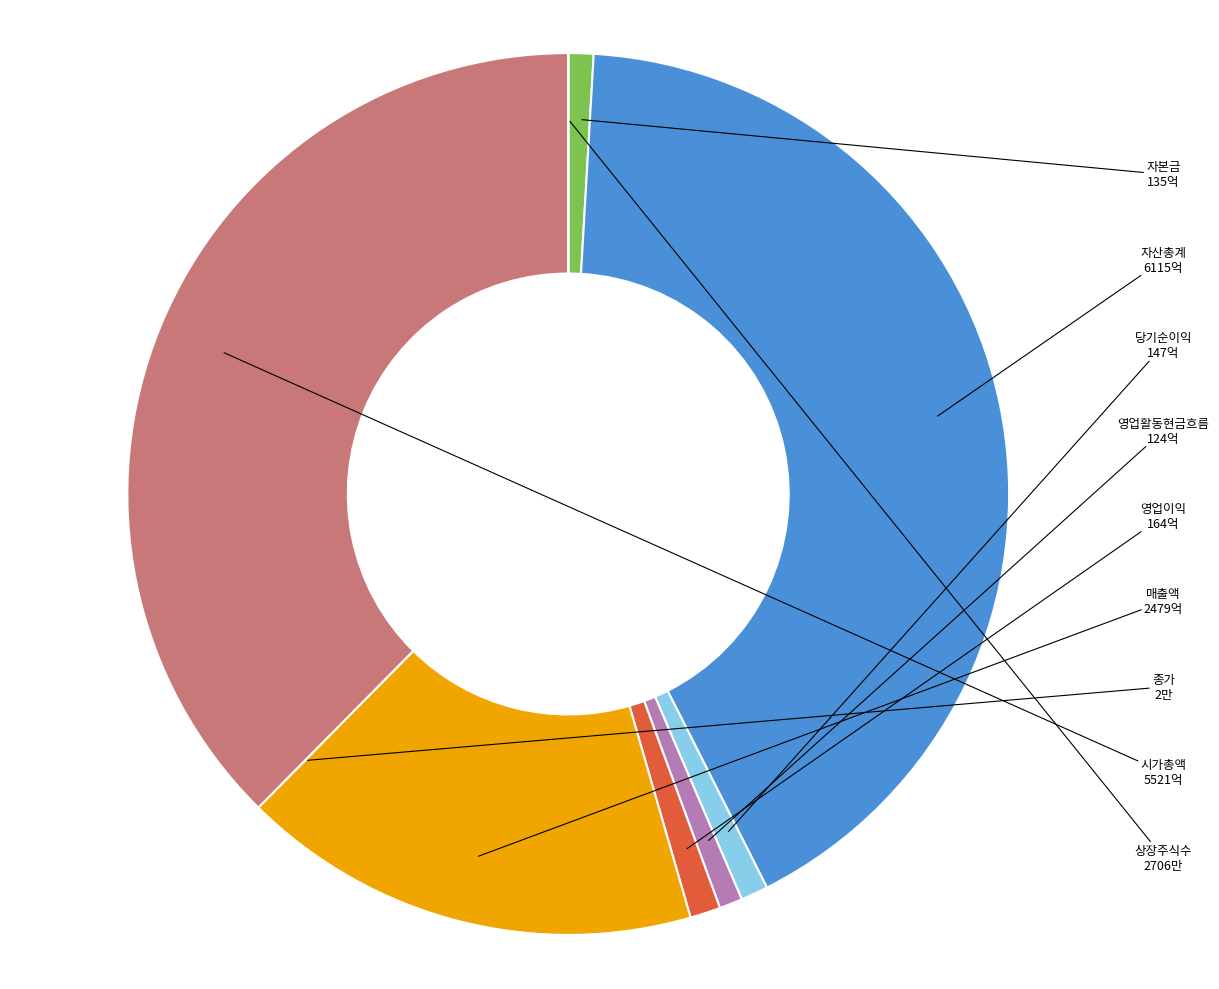

Is it true that 영업이익 is 11% of the pie?

False